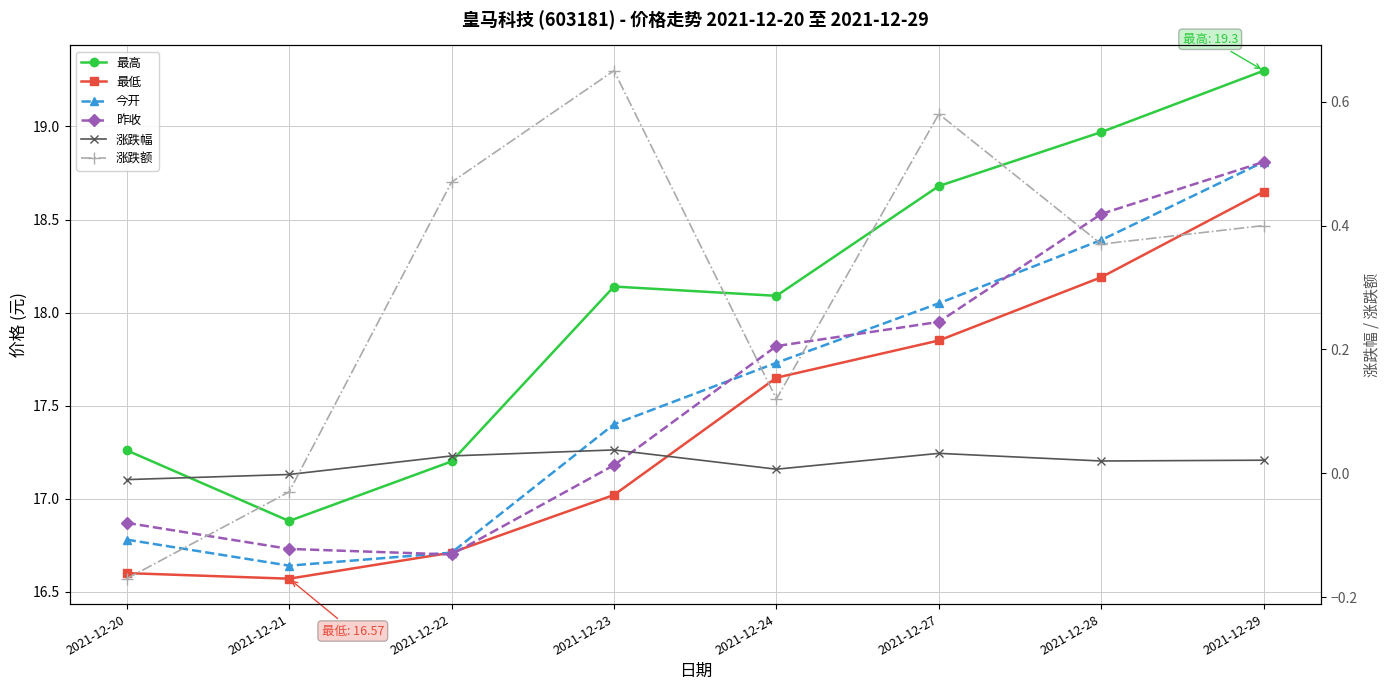

At how many categories does at least one series exceed 11?

8